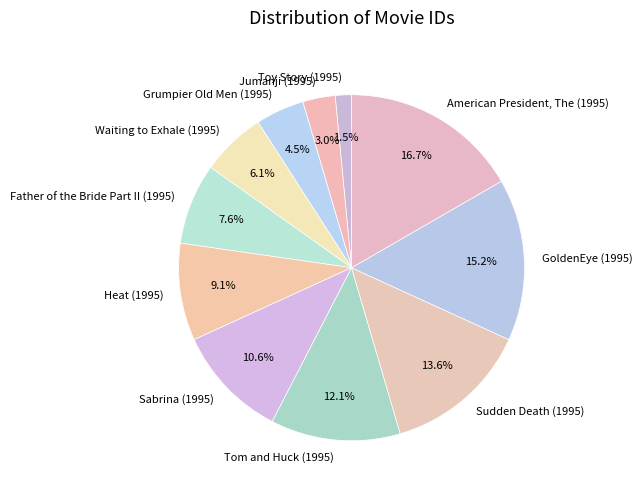

Is it true that Sabrina (1995) is 11% of the pie?

True